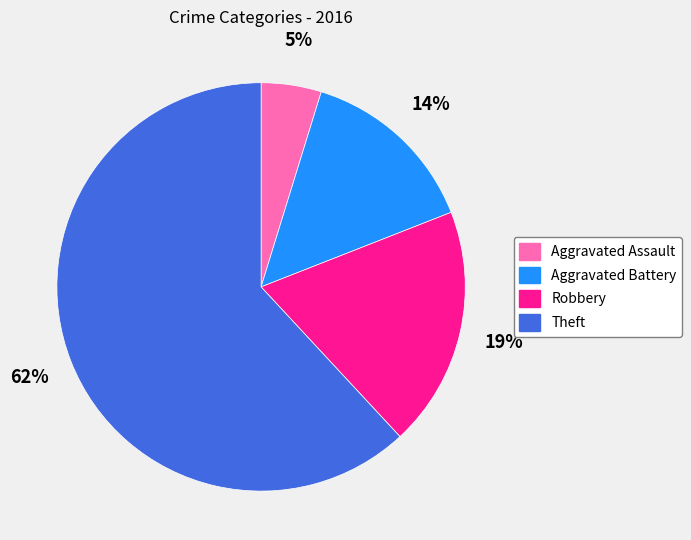

To the nearest percent, what is the average slice percentage?

25%